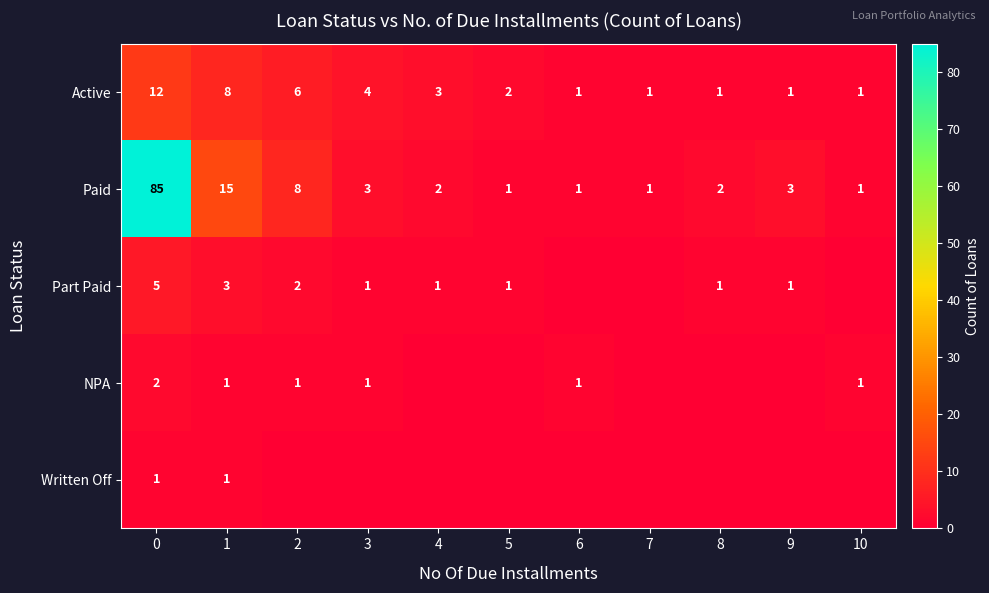

The value of Part Paid at 8 is 0. True or false?

False